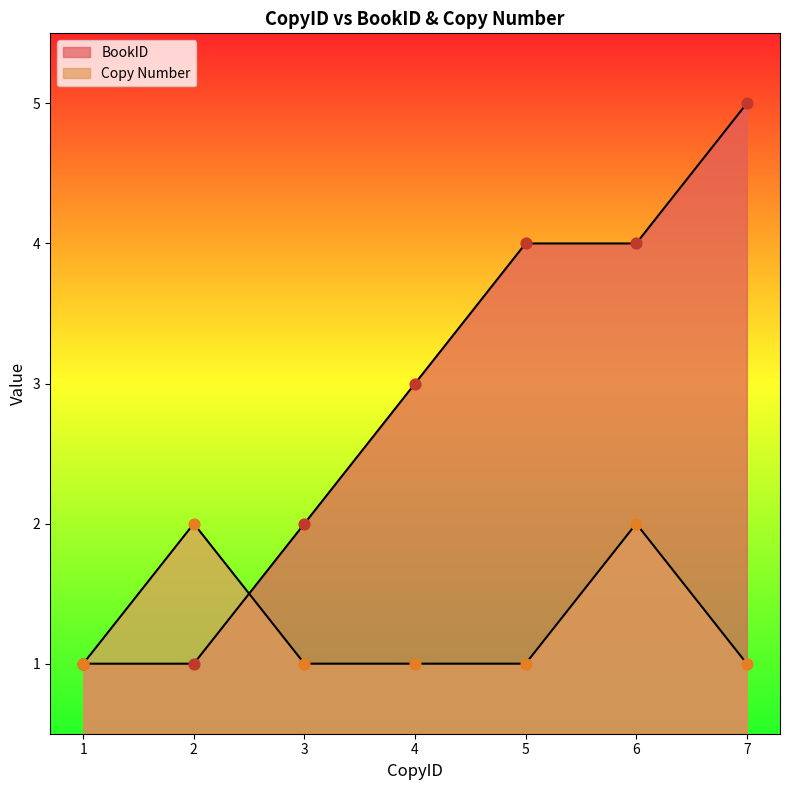

At which category is the sum across all series the highest?

6